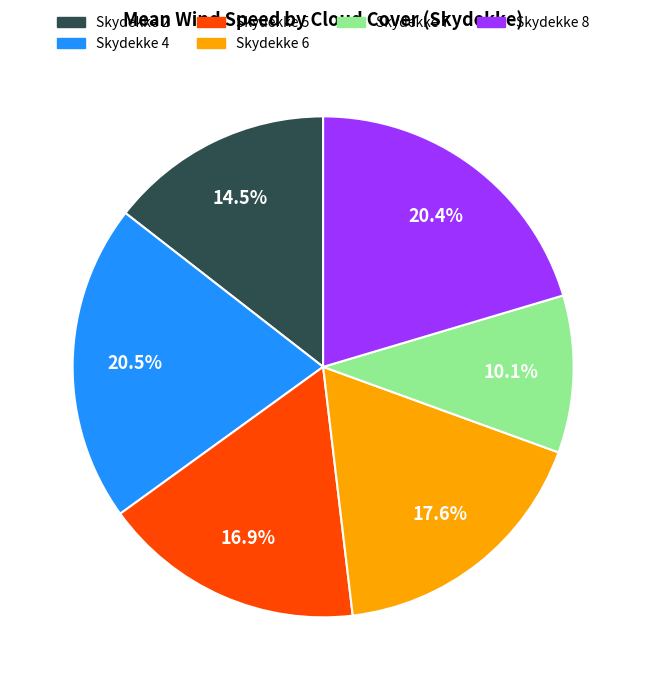

Does any single category account for the majority?

No